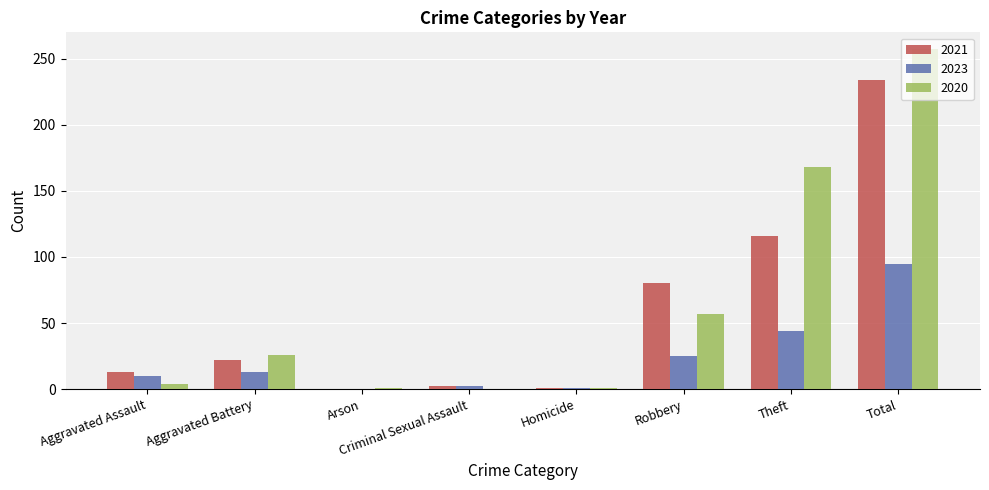

What is the sum of all 2020 values?

514